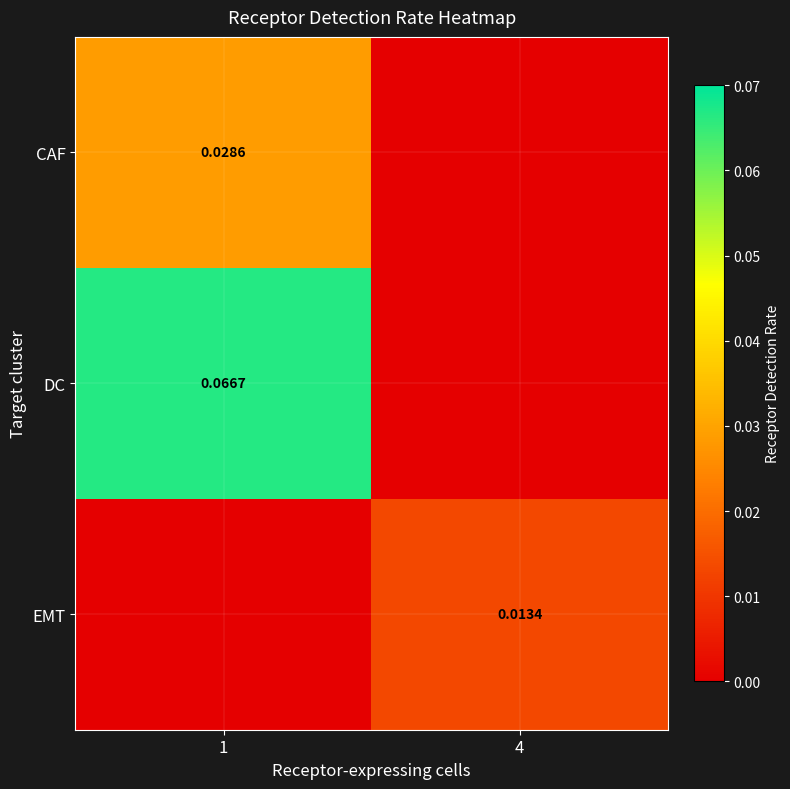

Is the value of DC at 1 greater than the value of CAF at 1?

Yes